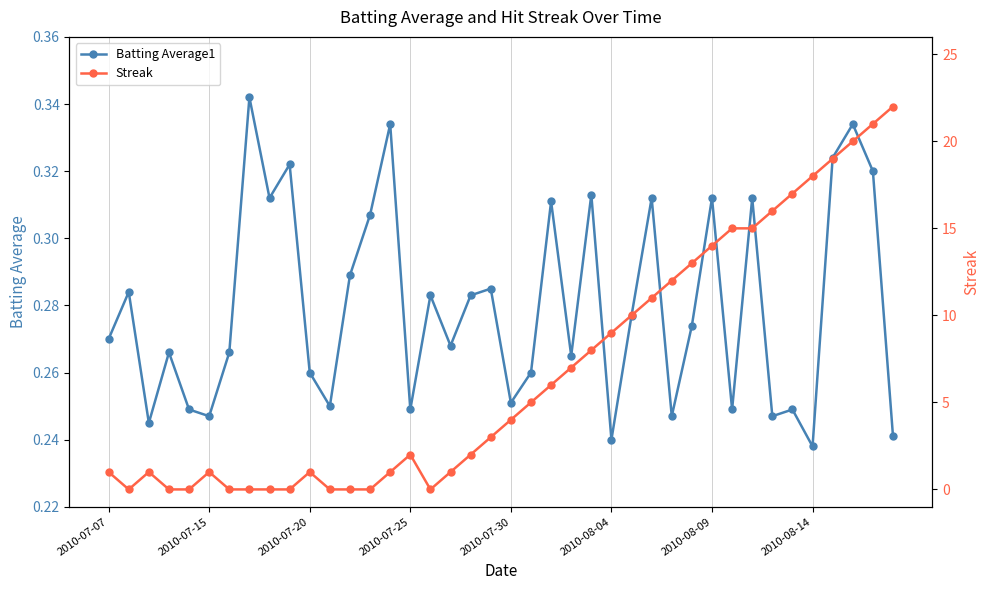

What are all the series names shown in the legend?

Batting Average1, Streak